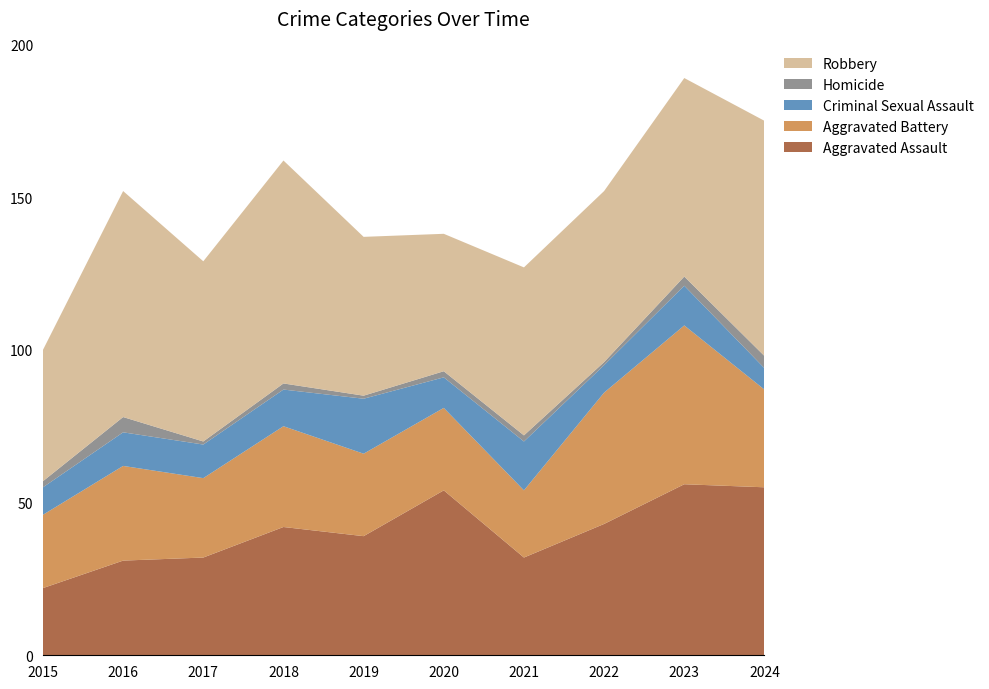

Reading right to left, extract all data points from this chart.

Aggravated Assault: 2024=55	2023=56	2022=43	2021=32	2020=54	2019=39	2018=42	2017=32	2016=31	2015=22
Aggravated Battery: 2024=32	2023=52	2022=43	2021=22	2020=27	2019=27	2018=33	2017=26	2016=31	2015=24
Criminal Sexual Assault: 2024=7	2023=13	2022=9	2021=16	2020=10	2019=18	2018=12	2017=11	2016=11	2015=9
Homicide: 2024=4	2023=3	2022=1	2021=2	2020=2	2019=1	2018=2	2017=1	2016=5	2015=2
Robbery: 2024=77	2023=65	2022=56	2021=55	2020=45	2019=52	2018=73	2017=59	2016=74	2015=43